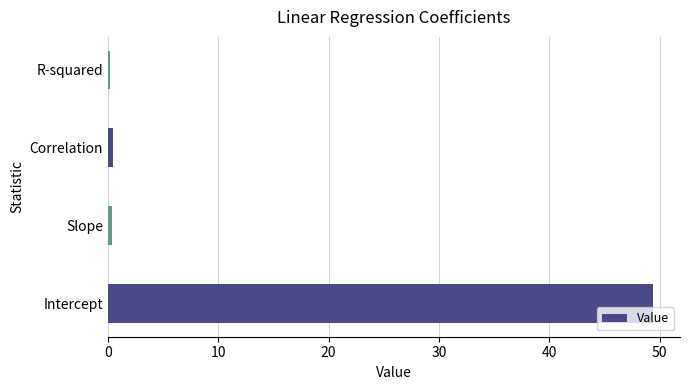

Which label corresponds to the largest value in the chart?

Intercept